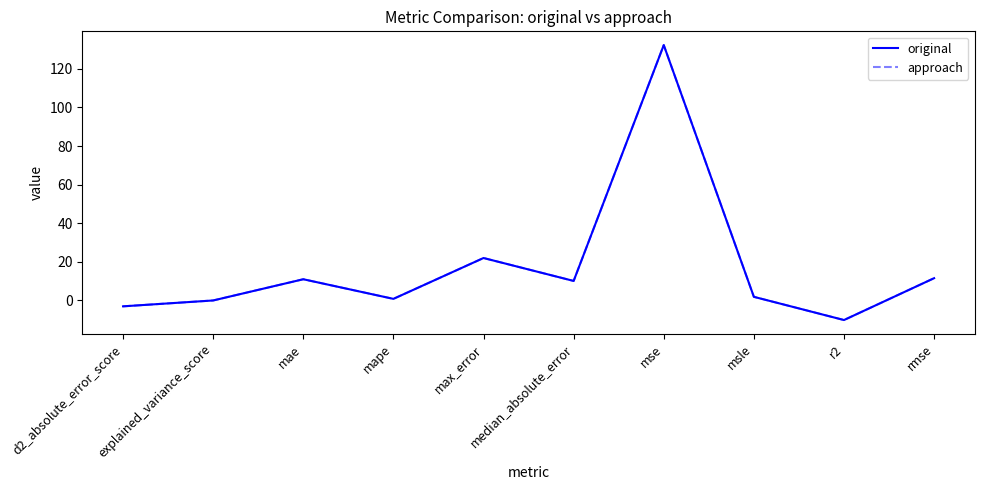

Does the chart have visible grid lines?

No